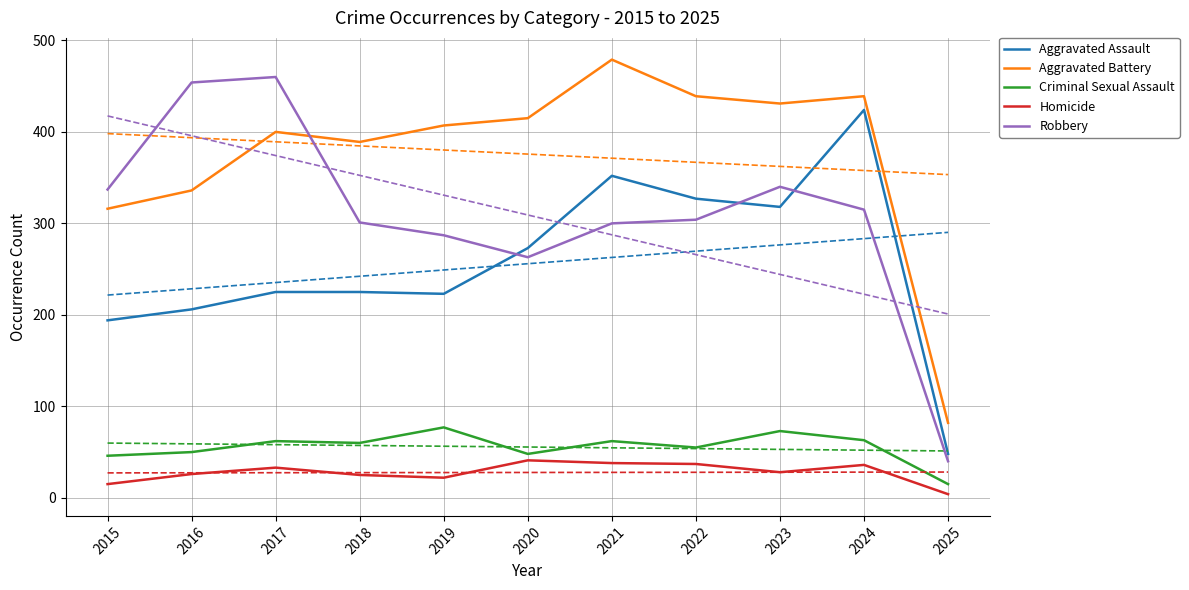

At 2020, list the series in order from smallest to largest.

Homicide, Criminal Sexual Assault, Robbery, Aggravated Assault, Aggravated Battery